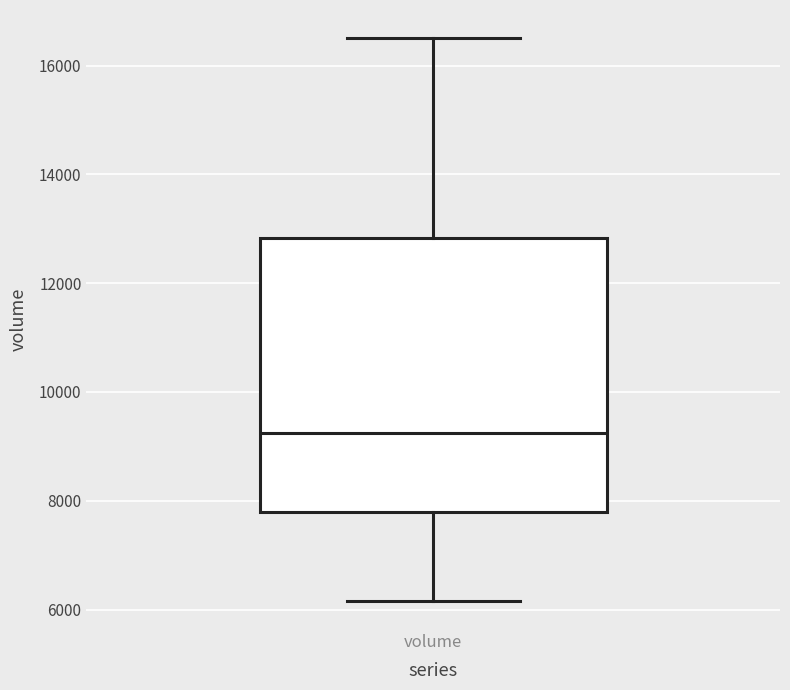

Transcribe this box plot: give where the median line is, the range the box spans, and where the two whiskers end, as read against the y-axis. The values are not printed on the chart, so give them approximately, as read against the axis.

median 9200, box 7800 to 12800, whiskers 6200 to 16600